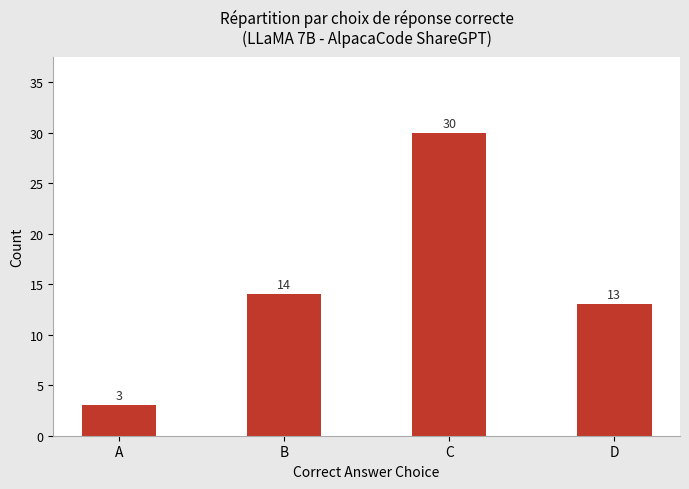

Are the bars horizontal?

No